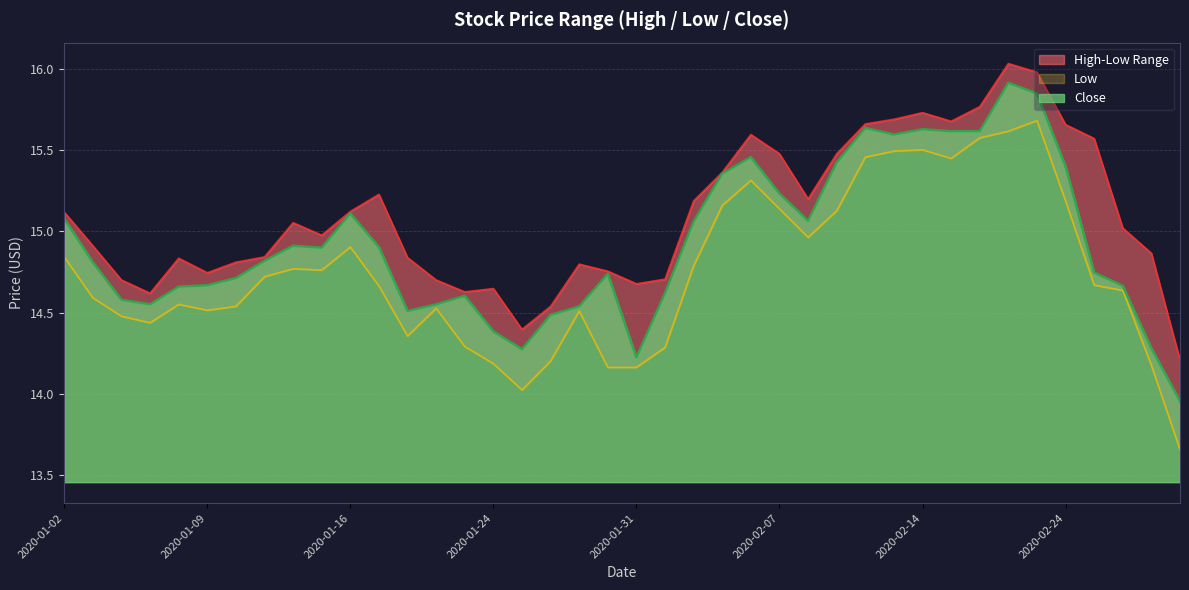

True or false: Low has a value of 14.5 at 2020-01-06.

True